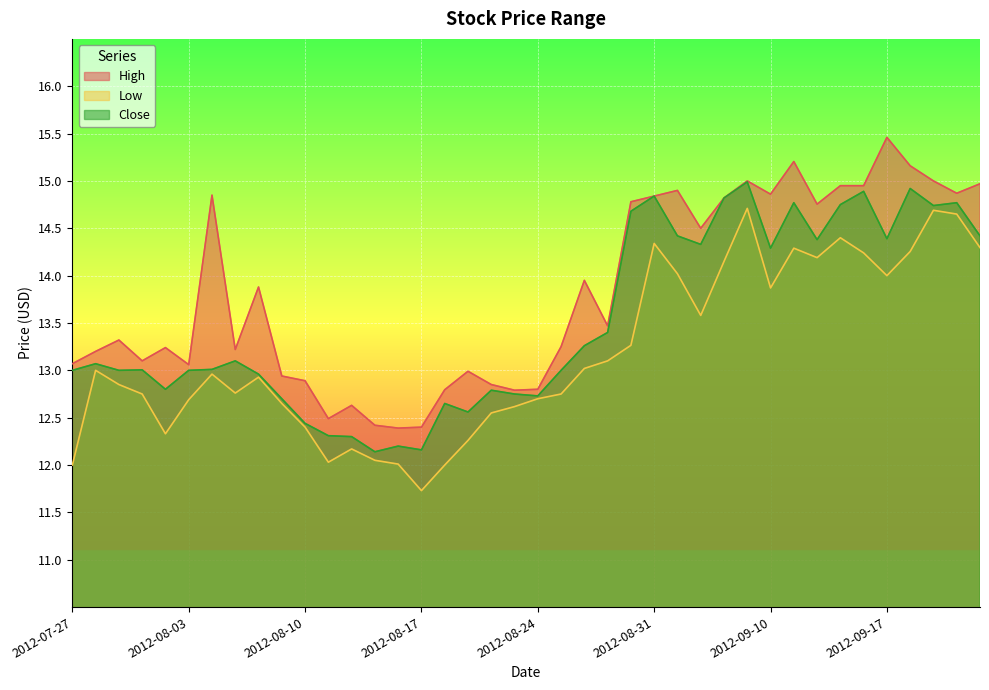

Reading left to right, what are all the values shown in this chart?

High: 13.1	13.2	13.3	13.1	13.2	13.1	14.8	13.2	13.9	12.9	12.9	12.5	12.6	12.4	12.4	12.4	12.8	13.0	12.8	12.8	12.8	13.2	13.9	13.5	14.8	14.8	14.9	14.5	14.8	15.0	14.9	15.2	14.8	14.9	14.9	15.5	15.2	15.0	14.9	15.0
Low: 12.0	13.0	12.8	12.8	12.3	12.7	13.0	12.8	12.9	12.7	12.4	12.0	12.2	12.1	12.0	11.7	12.0	12.3	12.6	12.6	12.7	12.8	13.0	13.1	13.3	14.3	14.0	13.6	14.2	14.7	13.9	14.3	14.2	14.4	14.2	14.0	14.3	14.7	14.7	14.3
Close: 13.0	13.1	13.0	13.0	12.8	13.0	13.0	13.1	13.0	12.7	12.4	12.3	12.3	12.1	12.2	12.2	12.7	12.6	12.8	12.8	12.7	13.0	13.3	13.4	14.7	14.8	14.4	14.3	14.8	15.0	14.3	14.8	14.4	14.8	14.9	14.4	14.9	14.7	14.8	14.4